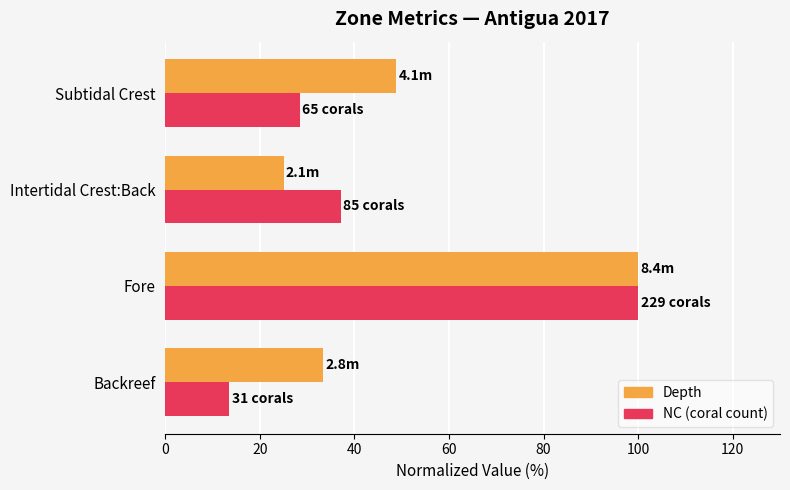

At which category is the sum across all series the highest?

Fore